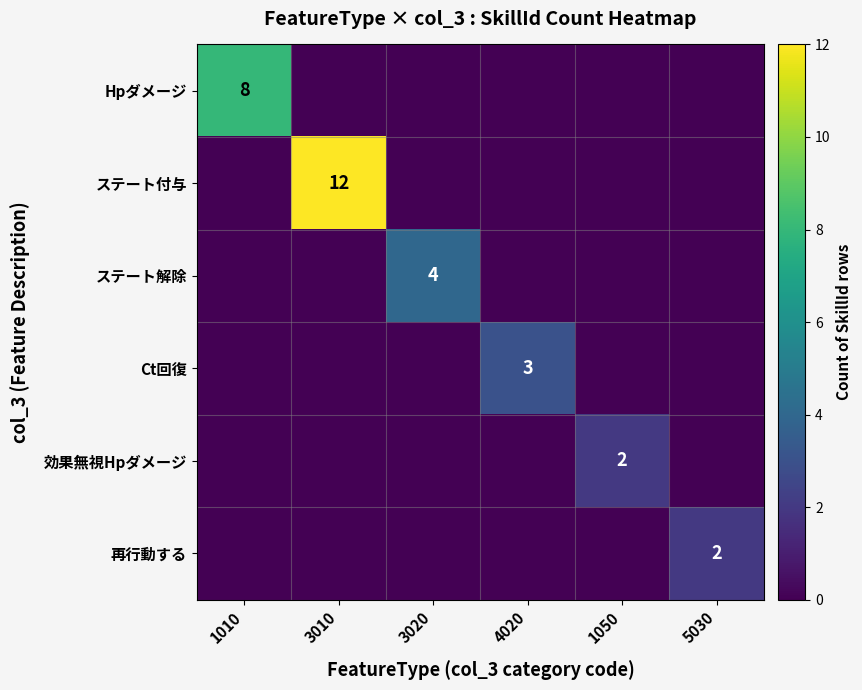

Count the Ct回復 values in the range 0 to 1.

5